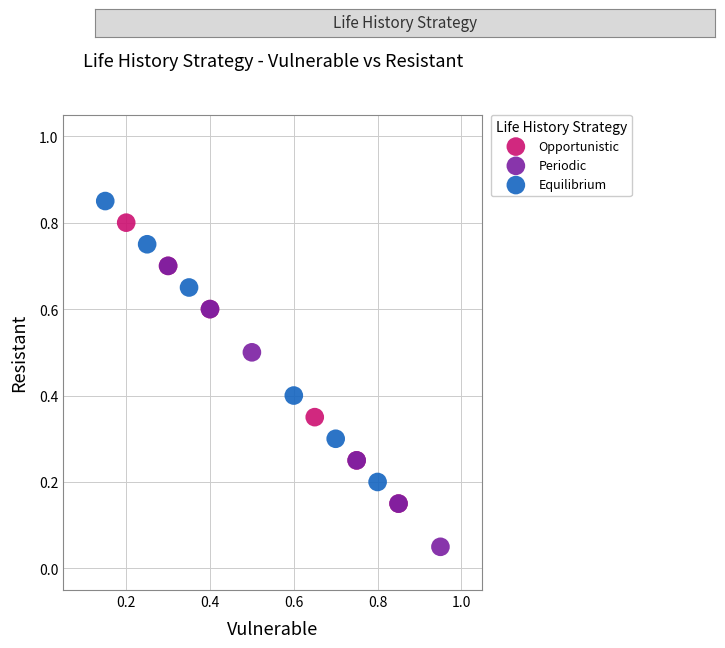

Which series reaches the maximum Y coordinate?

Equilibrium